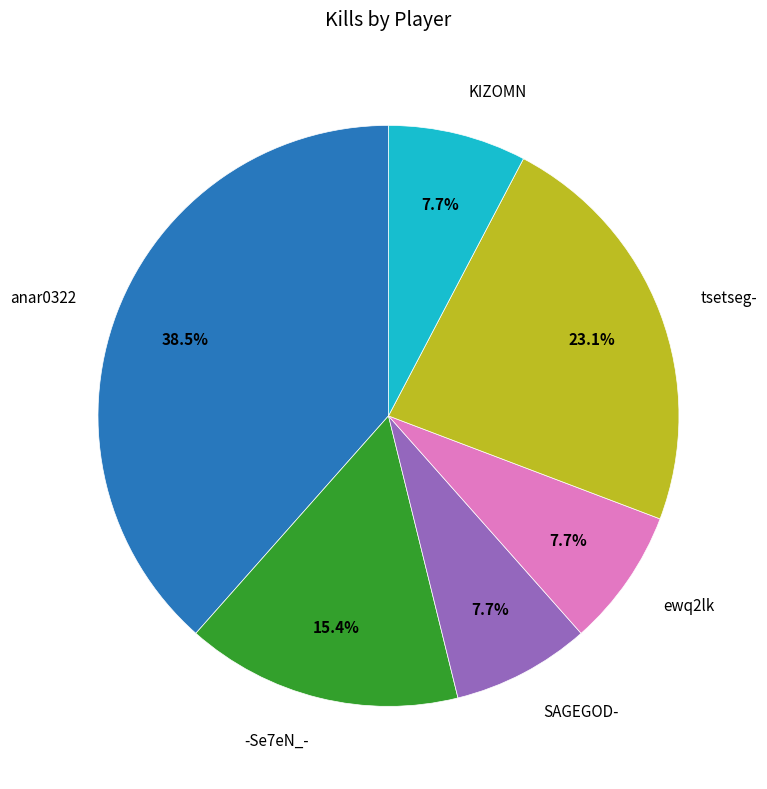

To the nearest percent, what is the combined percentage of anar0322 and SAGEGOD-?

46%